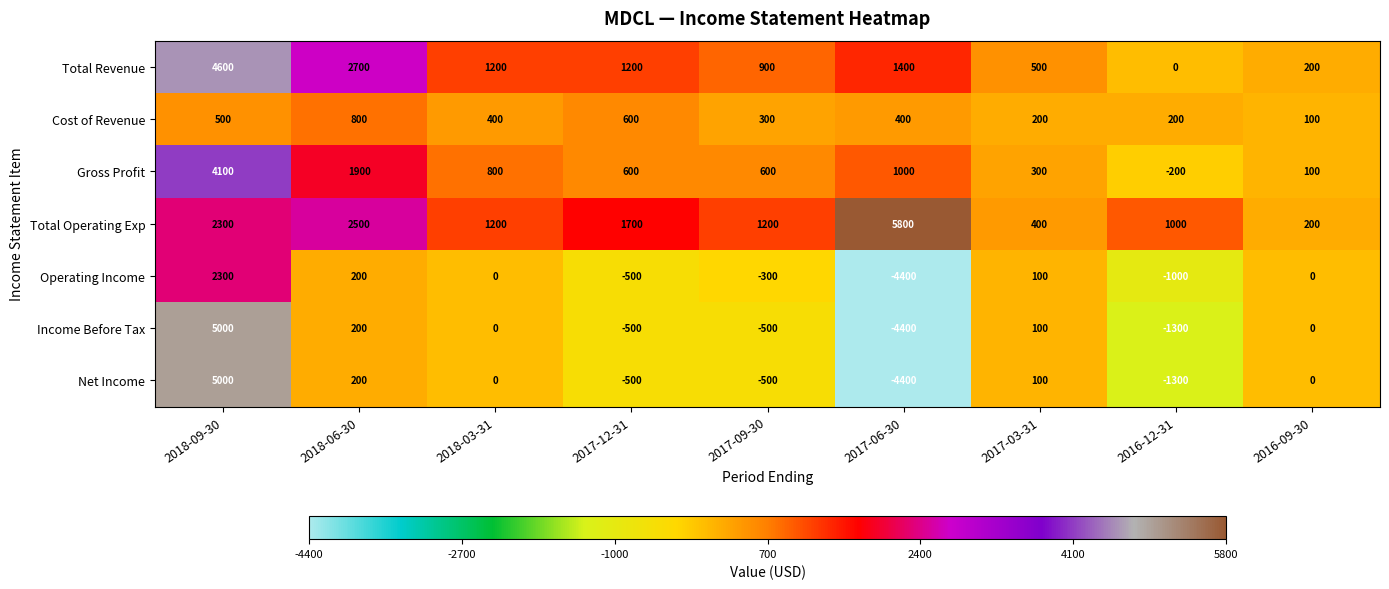

True or false: Total Operating Exp has a value of 247 at 2017-03-31.

False